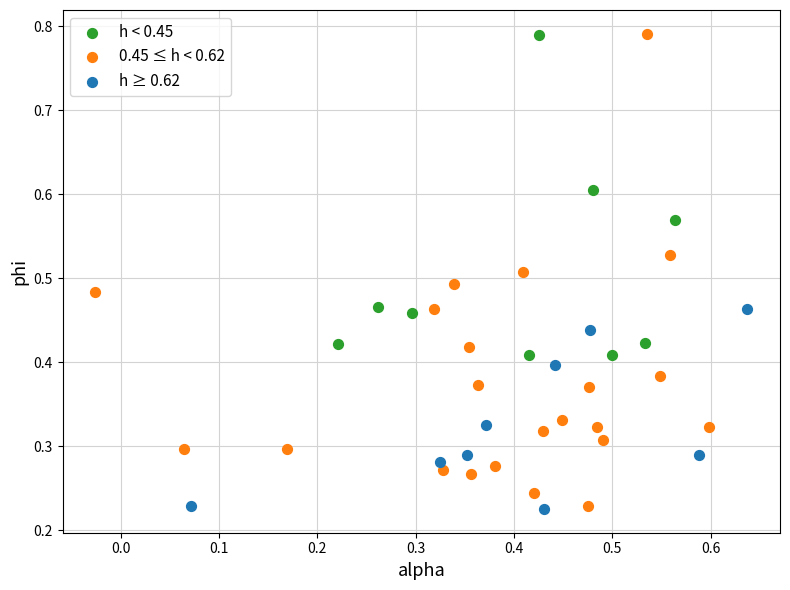

Which series has the largest Y range (max minus min)?

0.45 ≤ h < 0.62